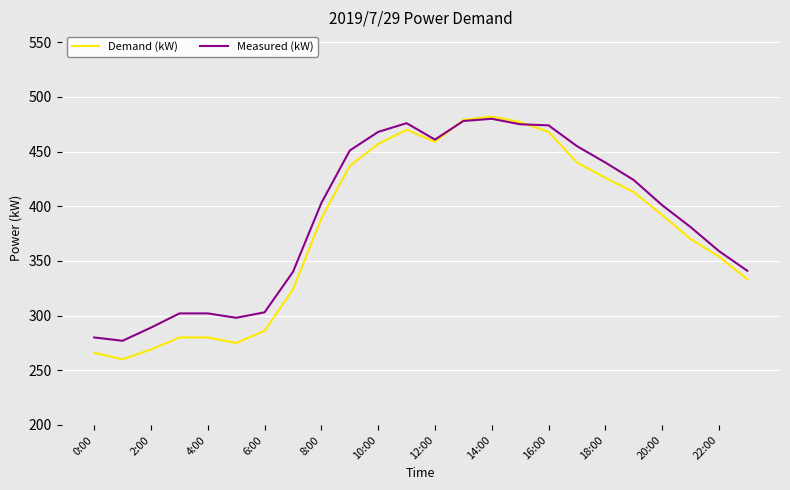

What is the lowest value of the Demand (kW) series?

260